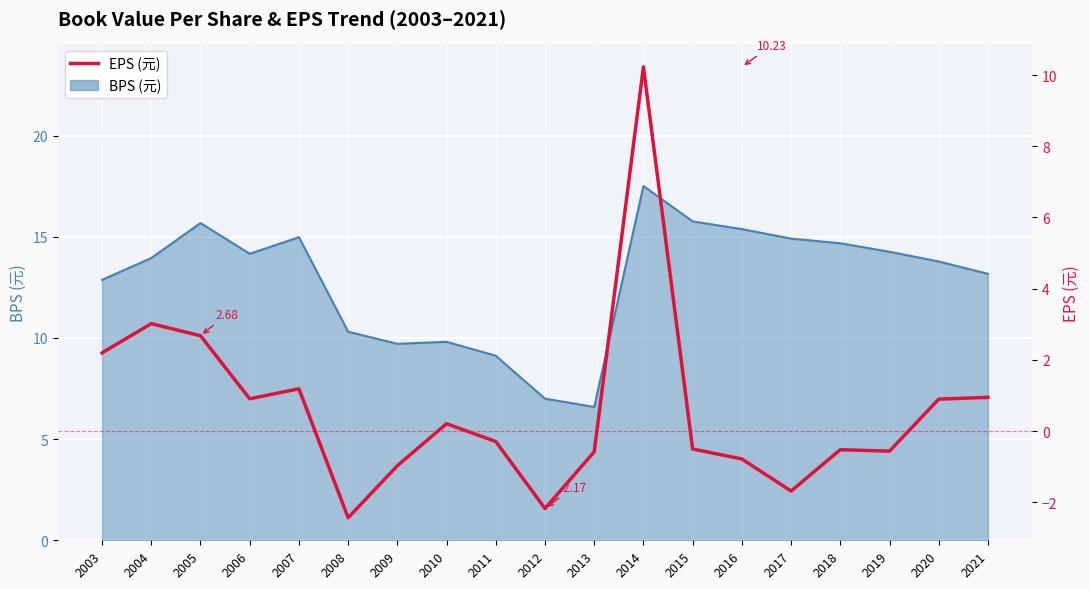

What is the change in value from 2015 to 2019?

-0.1